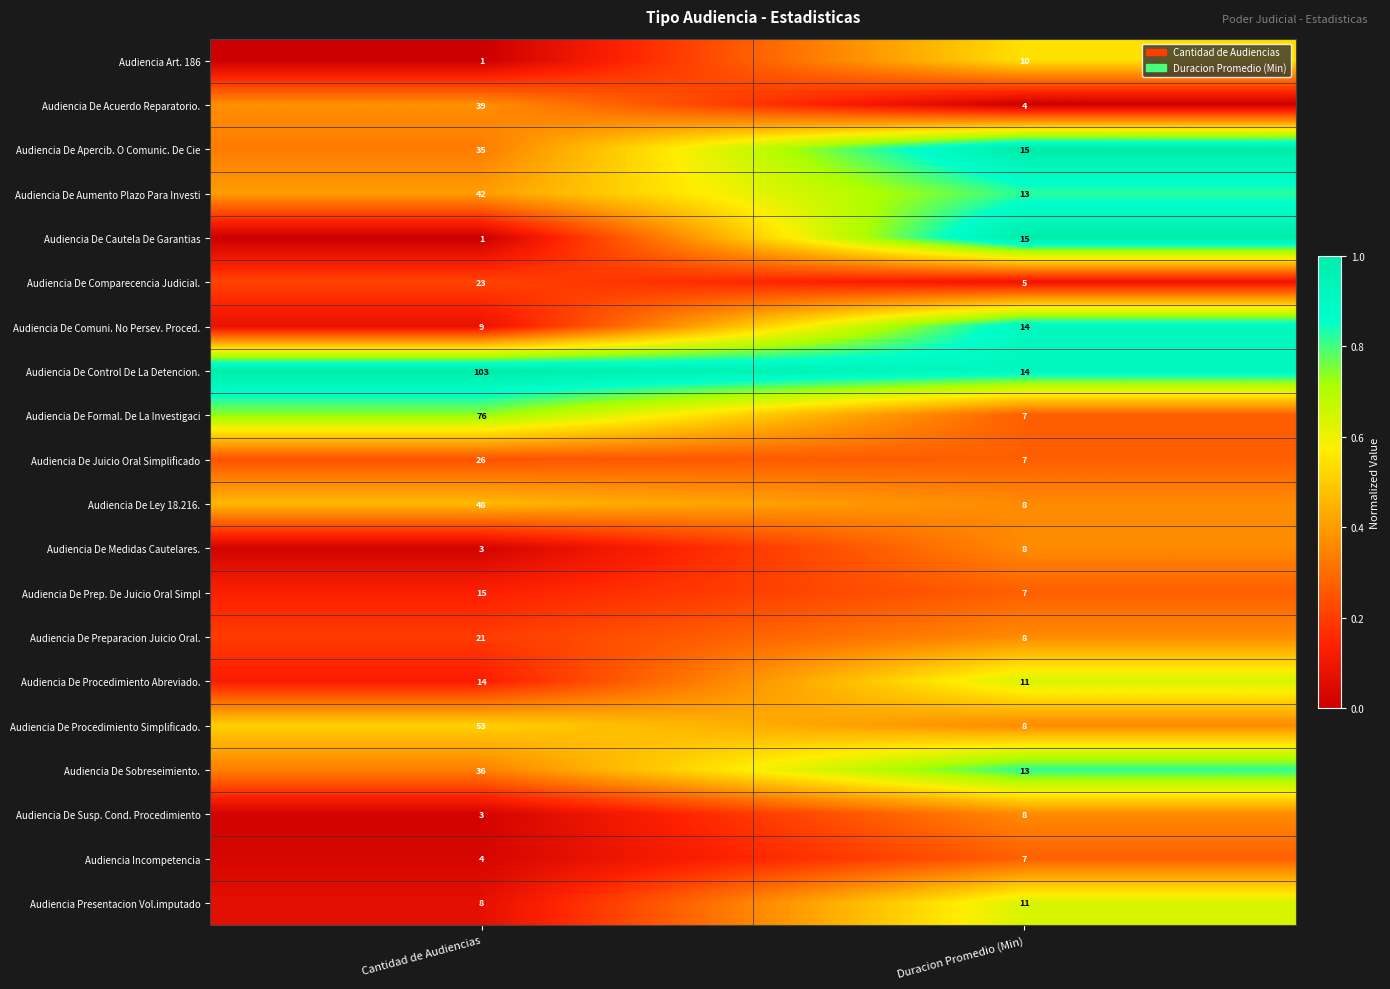

What is the difference between the Audiencia Art. 186 values at Duracion Promedio (Min) and Cantidad de Audiencias?

9